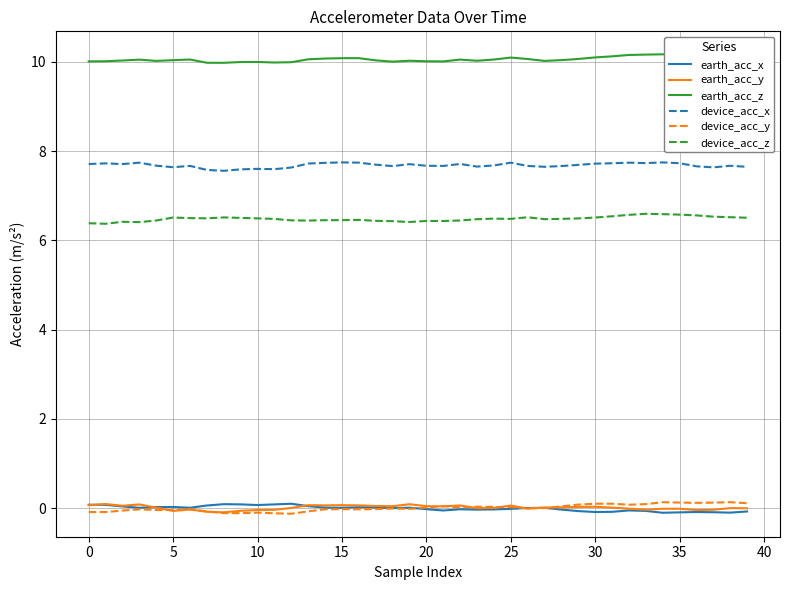

True or false: earth_acc_z and earth_acc_x cross at least once.

False